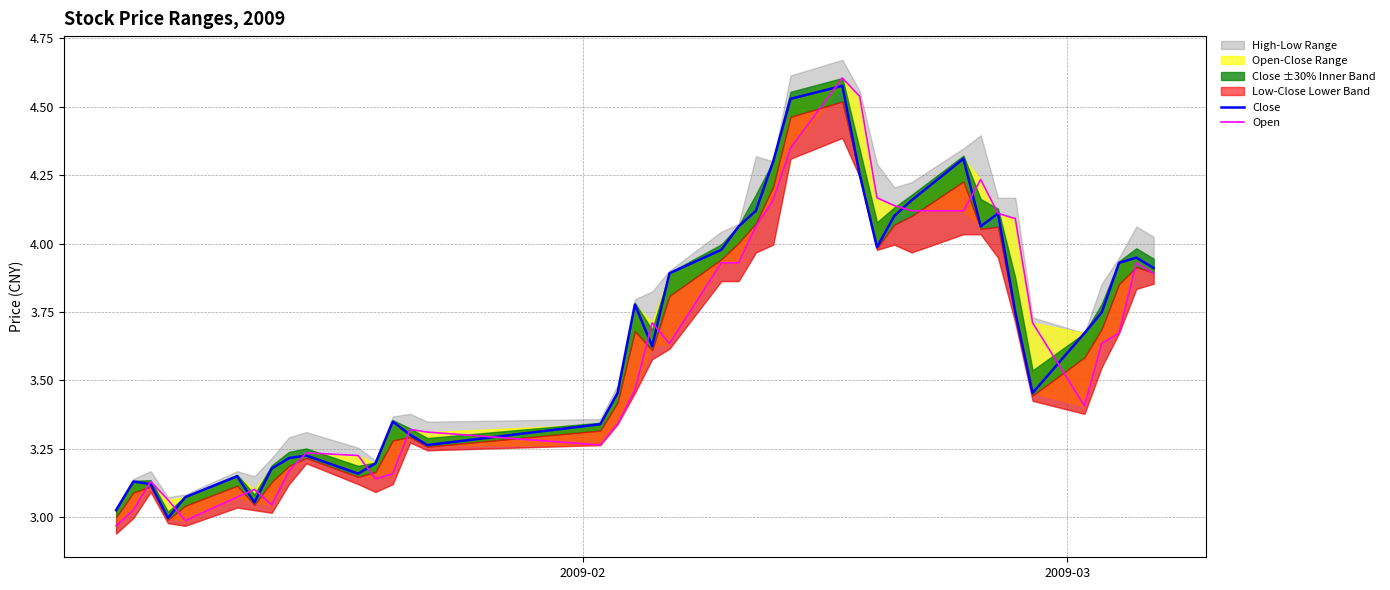

What is the sum of all Close values?

146.5